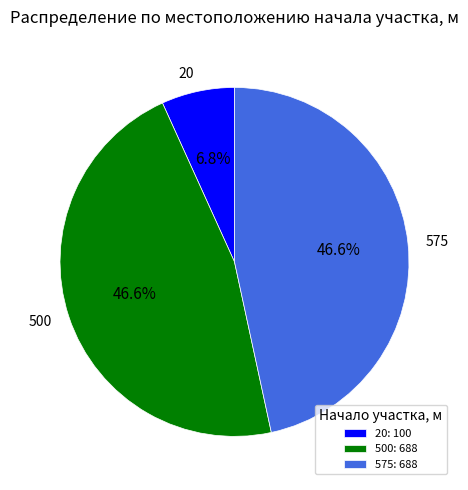

What is the ratio of the value at 20 to the value at 575?

0.1